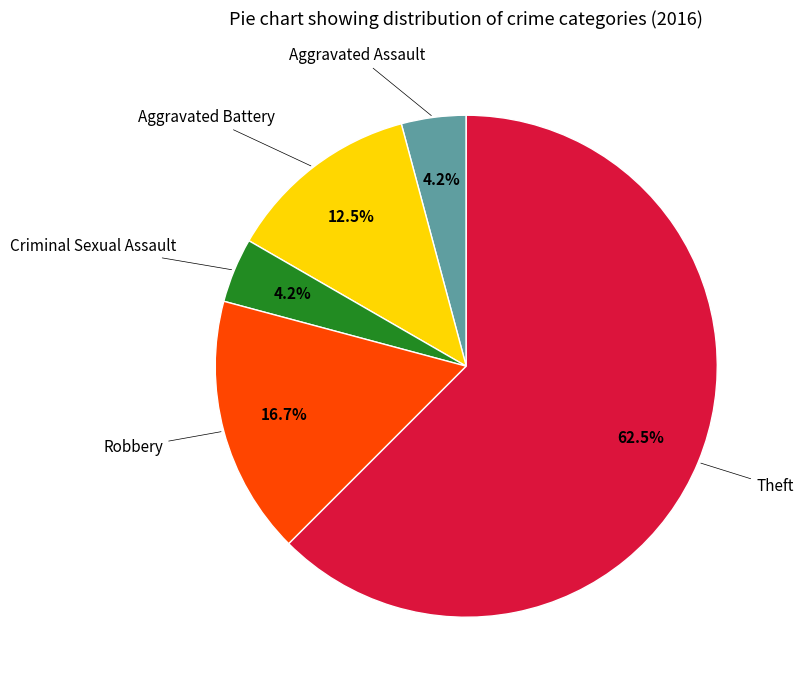

Rank the categories by value from highest to lowest.

Theft, Robbery, Aggravated Battery, Aggravated Assault, Criminal Sexual Assault